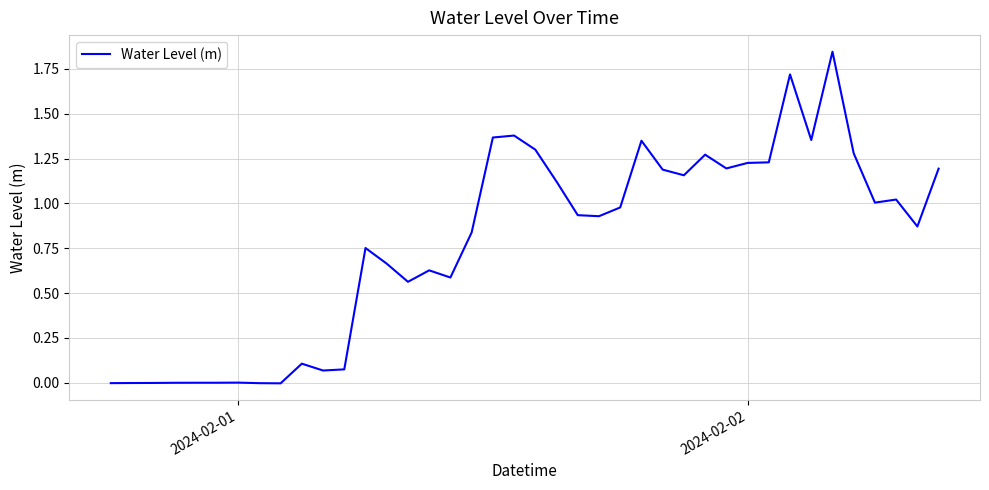

How many lines are shown in the chart?

1